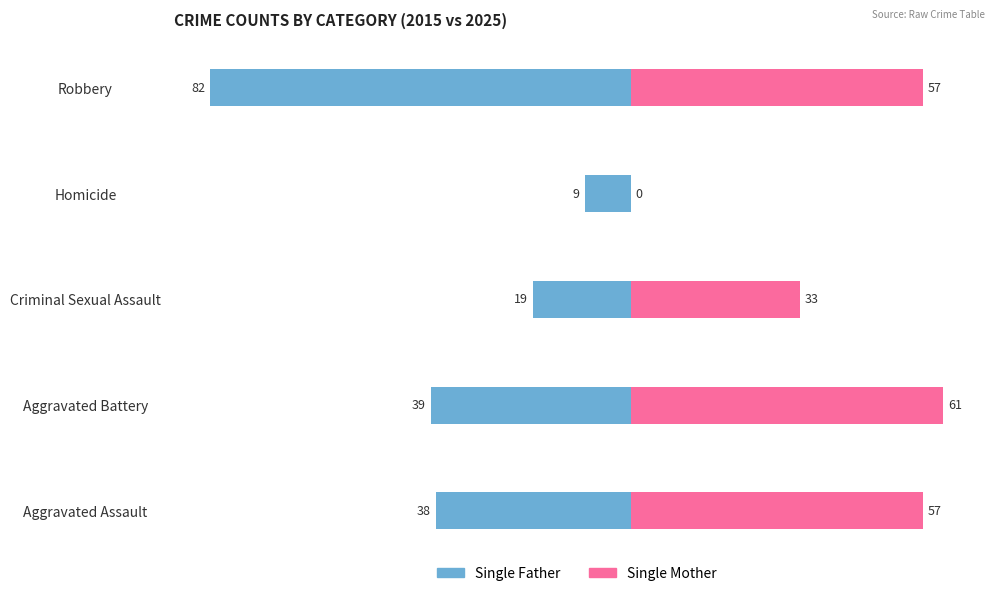

Between Aggravated Battery and Criminal Sexual Assault, which series saw the biggest shift?

Single Mother